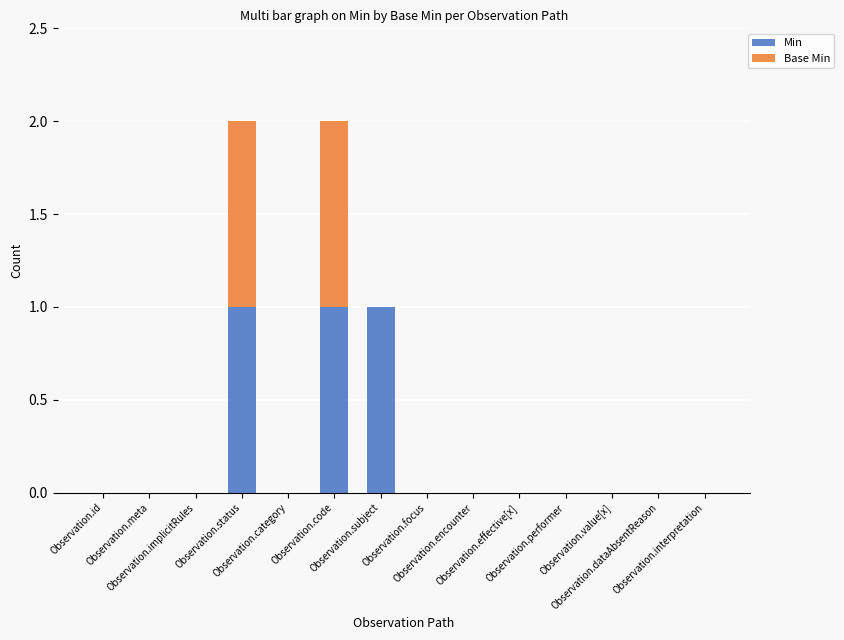

What is the sum of all Min values?

3